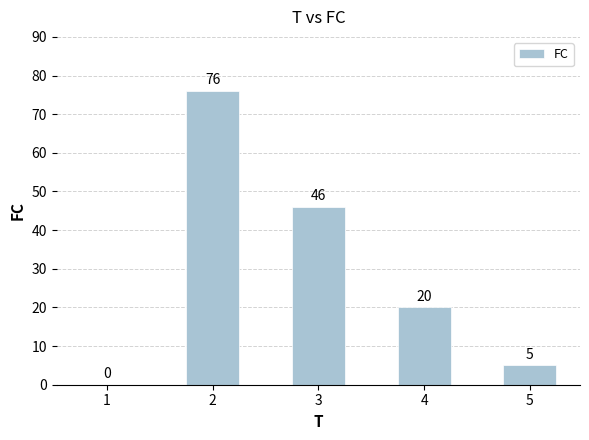

Where is the data nearest to the value 38?

3